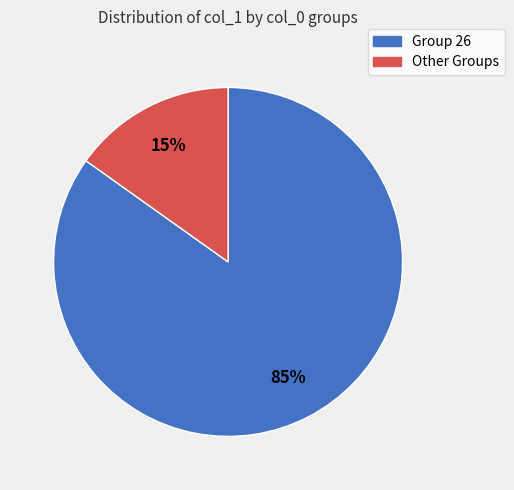

To the nearest percent, what is the average slice percentage?

50%